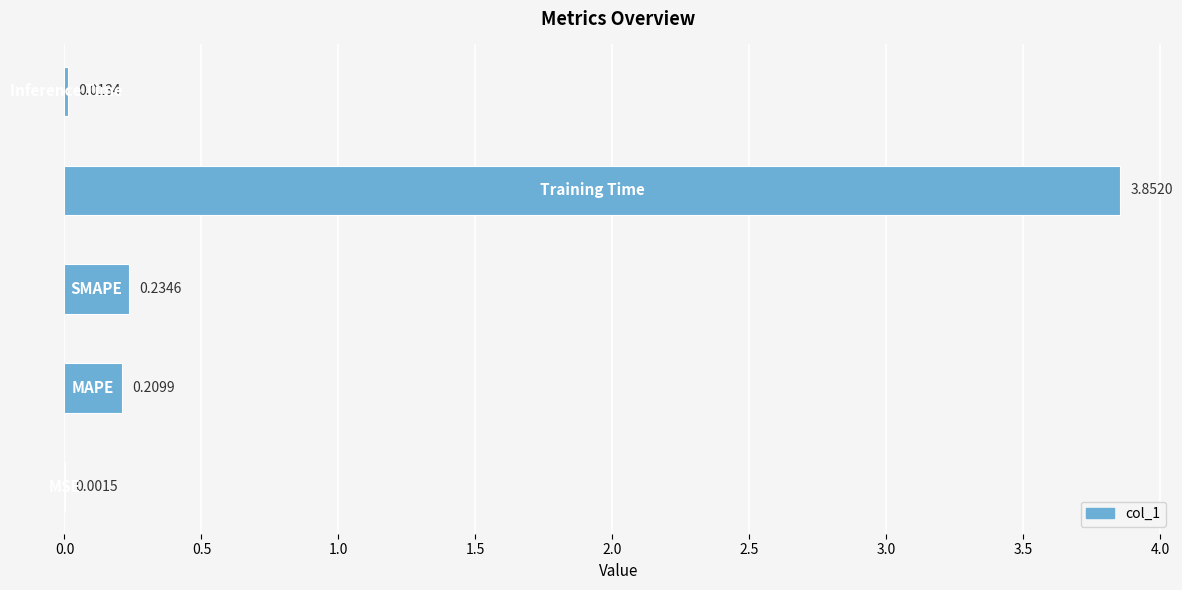

What is the sum of all values?

4.3